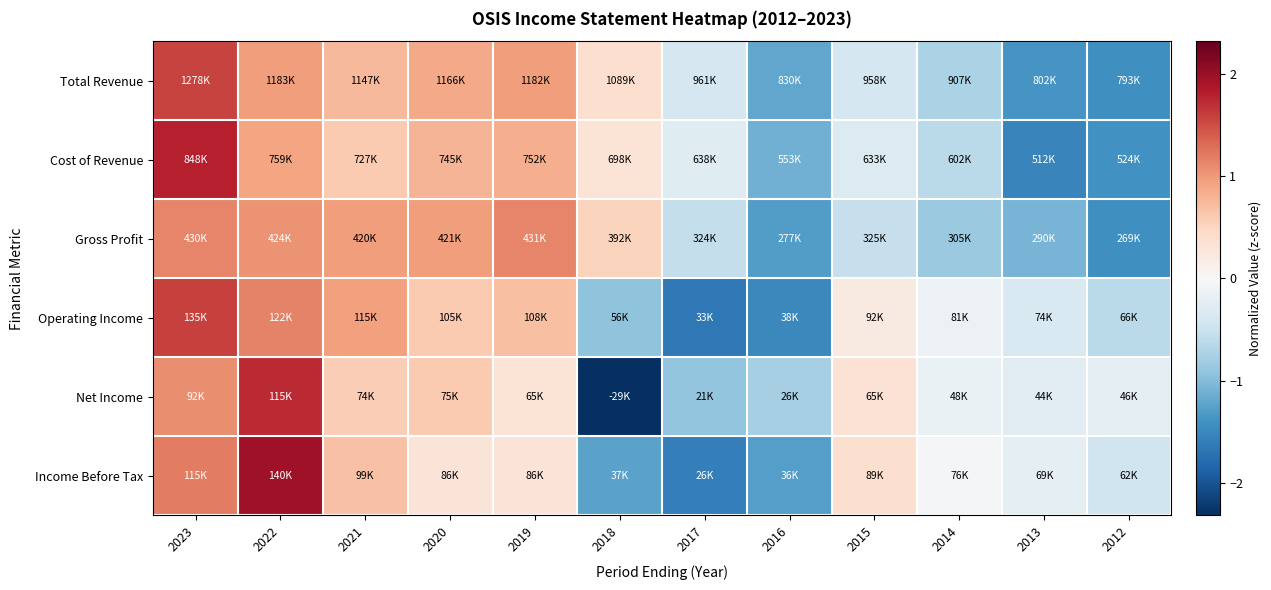

At which category is the sum across all series the highest?

2023